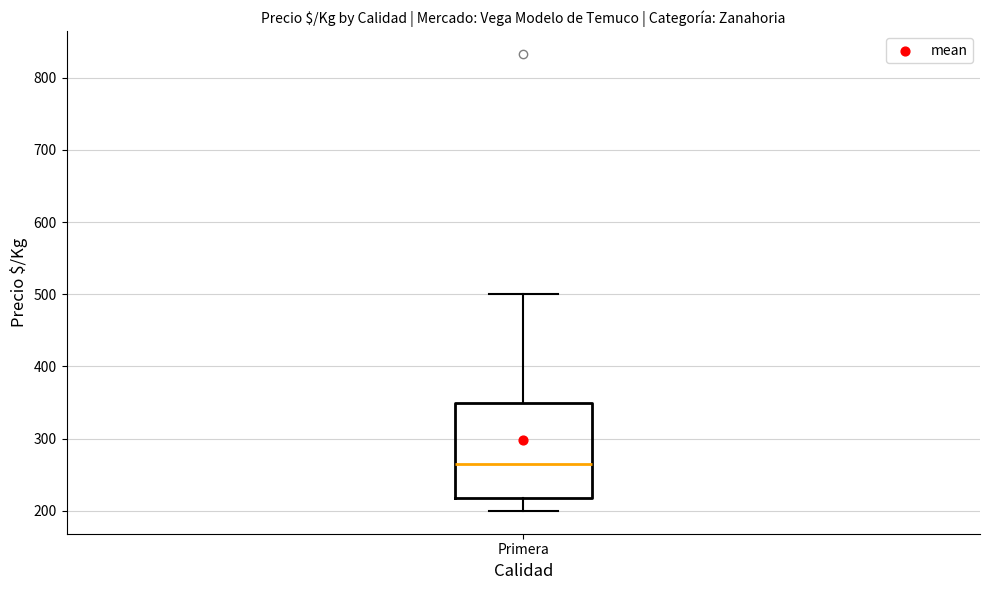

Transcribe this box plot: give where the median line is, the range the box spans, and where the two whiskers end, as read against the y-axis. The values are not printed on the chart, so give them approximately, as read against the axis.

median 270, box 220 to 350, whiskers 200 to 500